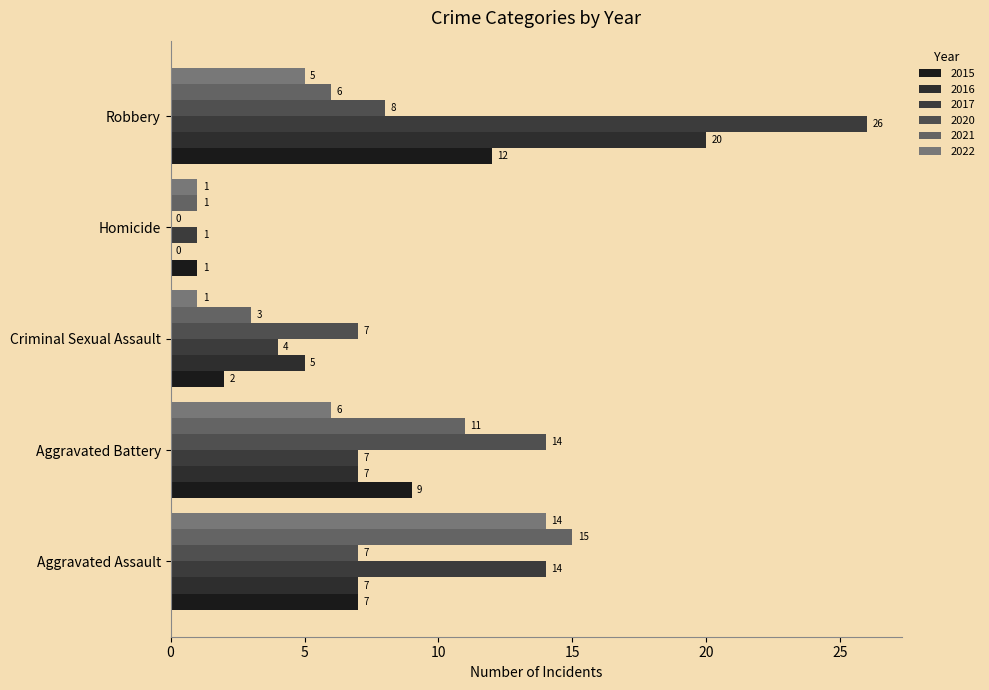

At which category does the chart reach its minimum across all series?

Homicide